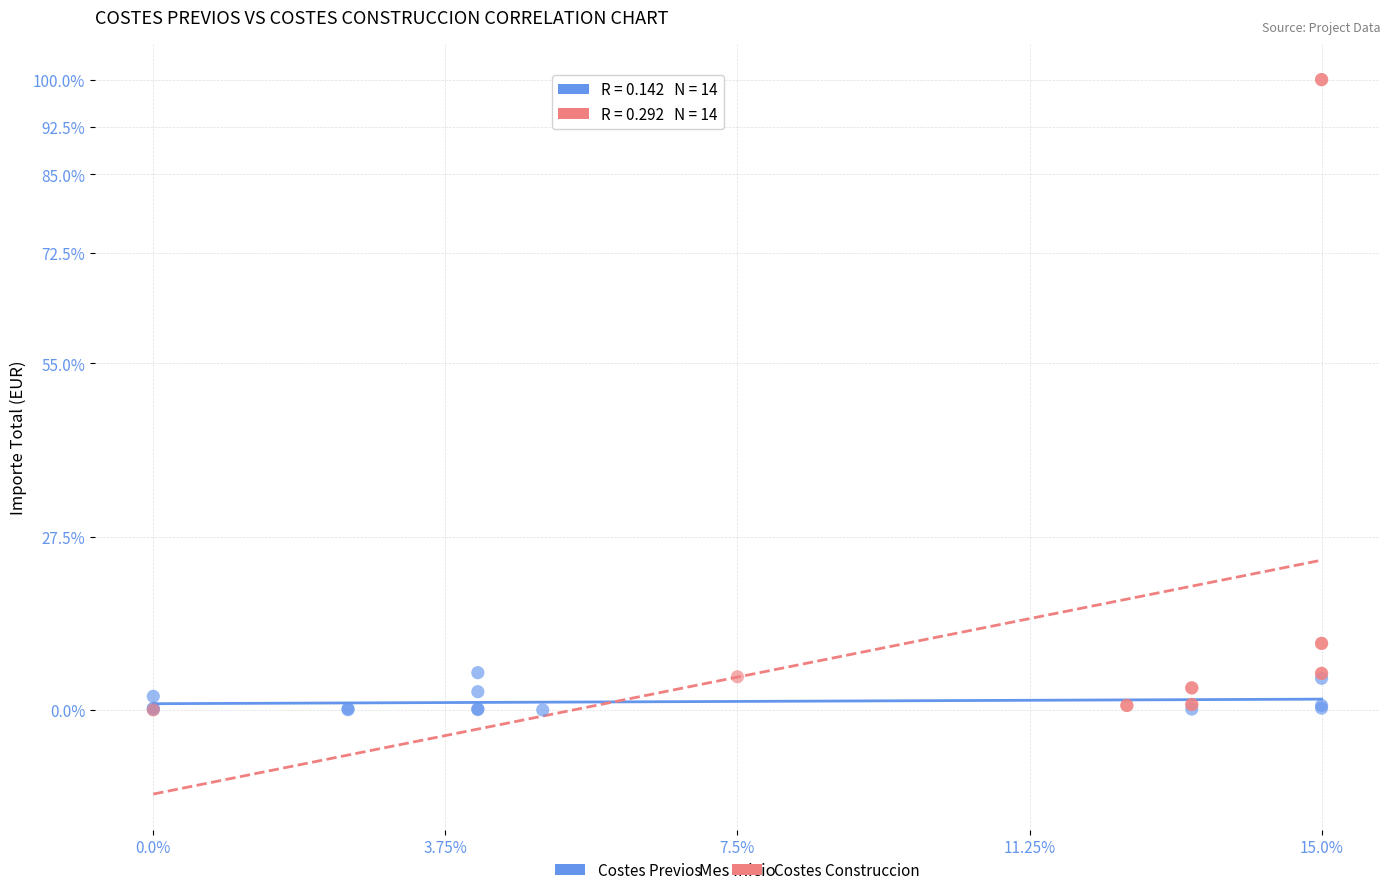

Which series reaches the maximum Y coordinate?

Costes Construccion